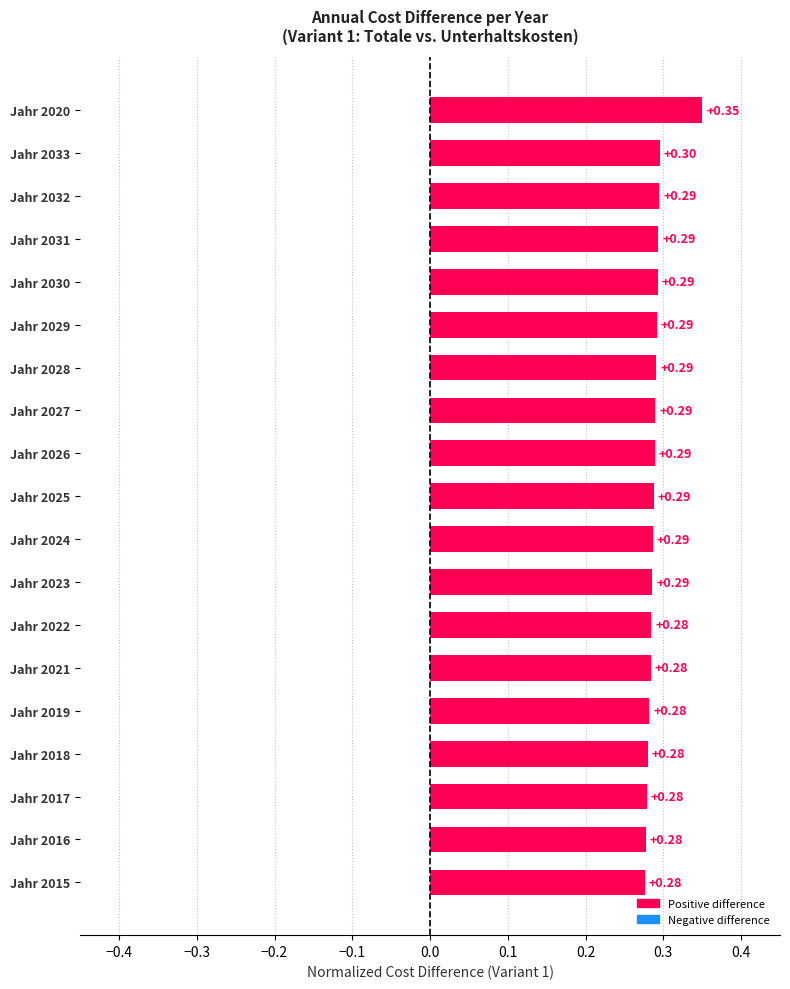

What is the sum of all values?

5.5